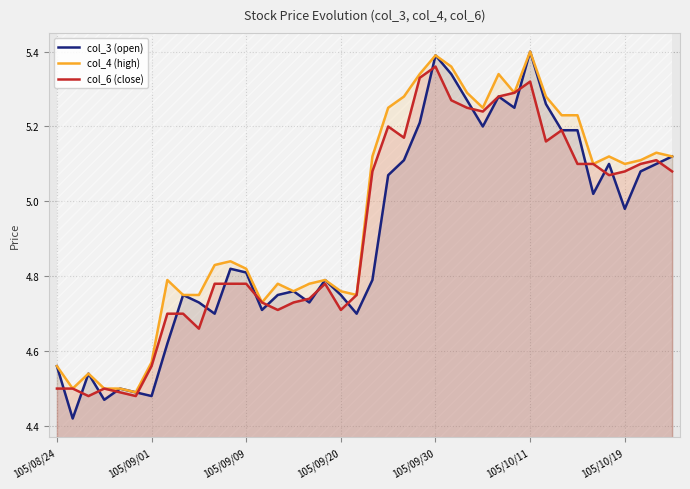

Which series has the largest range (max minus min)?

col_3 (open)